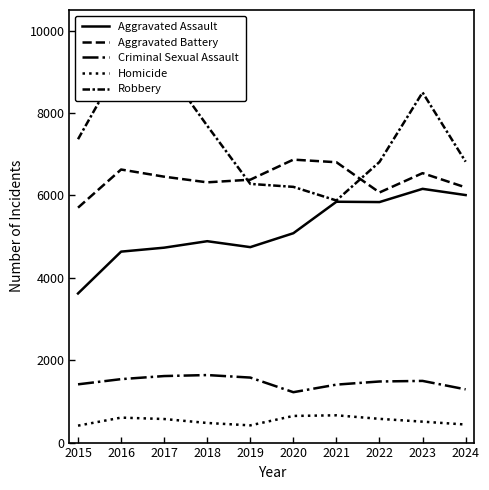

What is the lowest value of the Aggravated Assault series?

3620